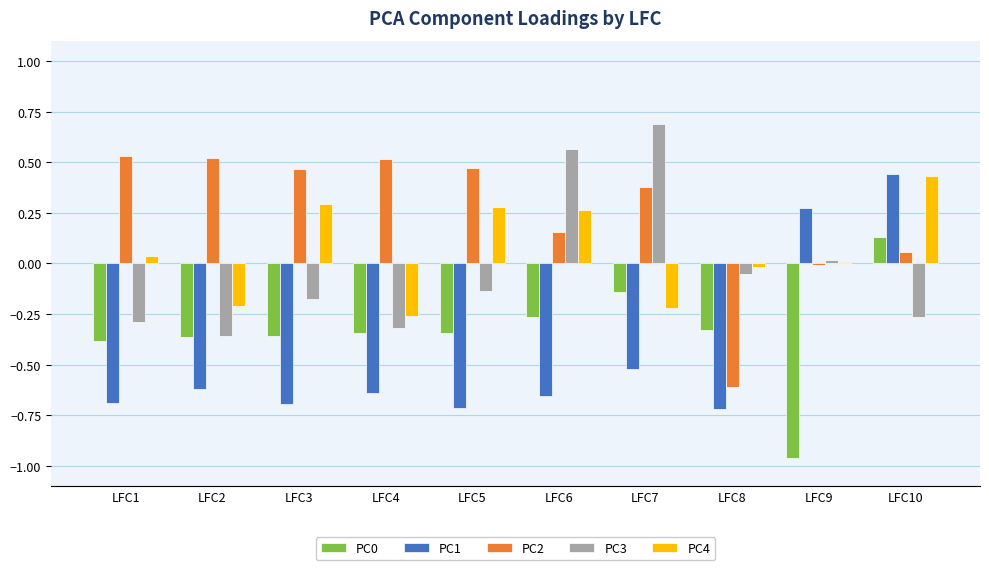

At which category is the sum across all series the highest?

LFC10